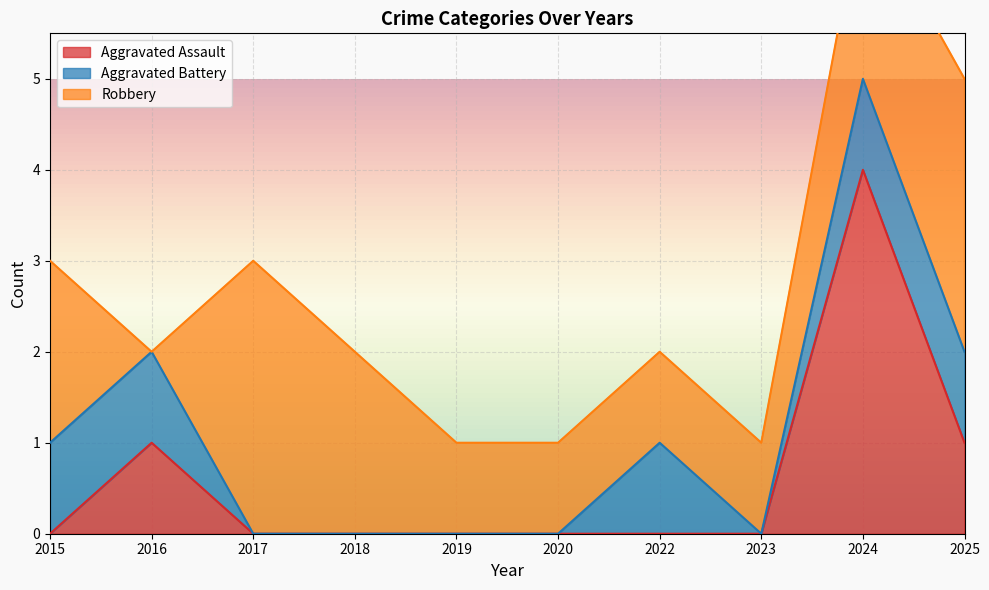

How many values in the Robbery series exceed 2?

2